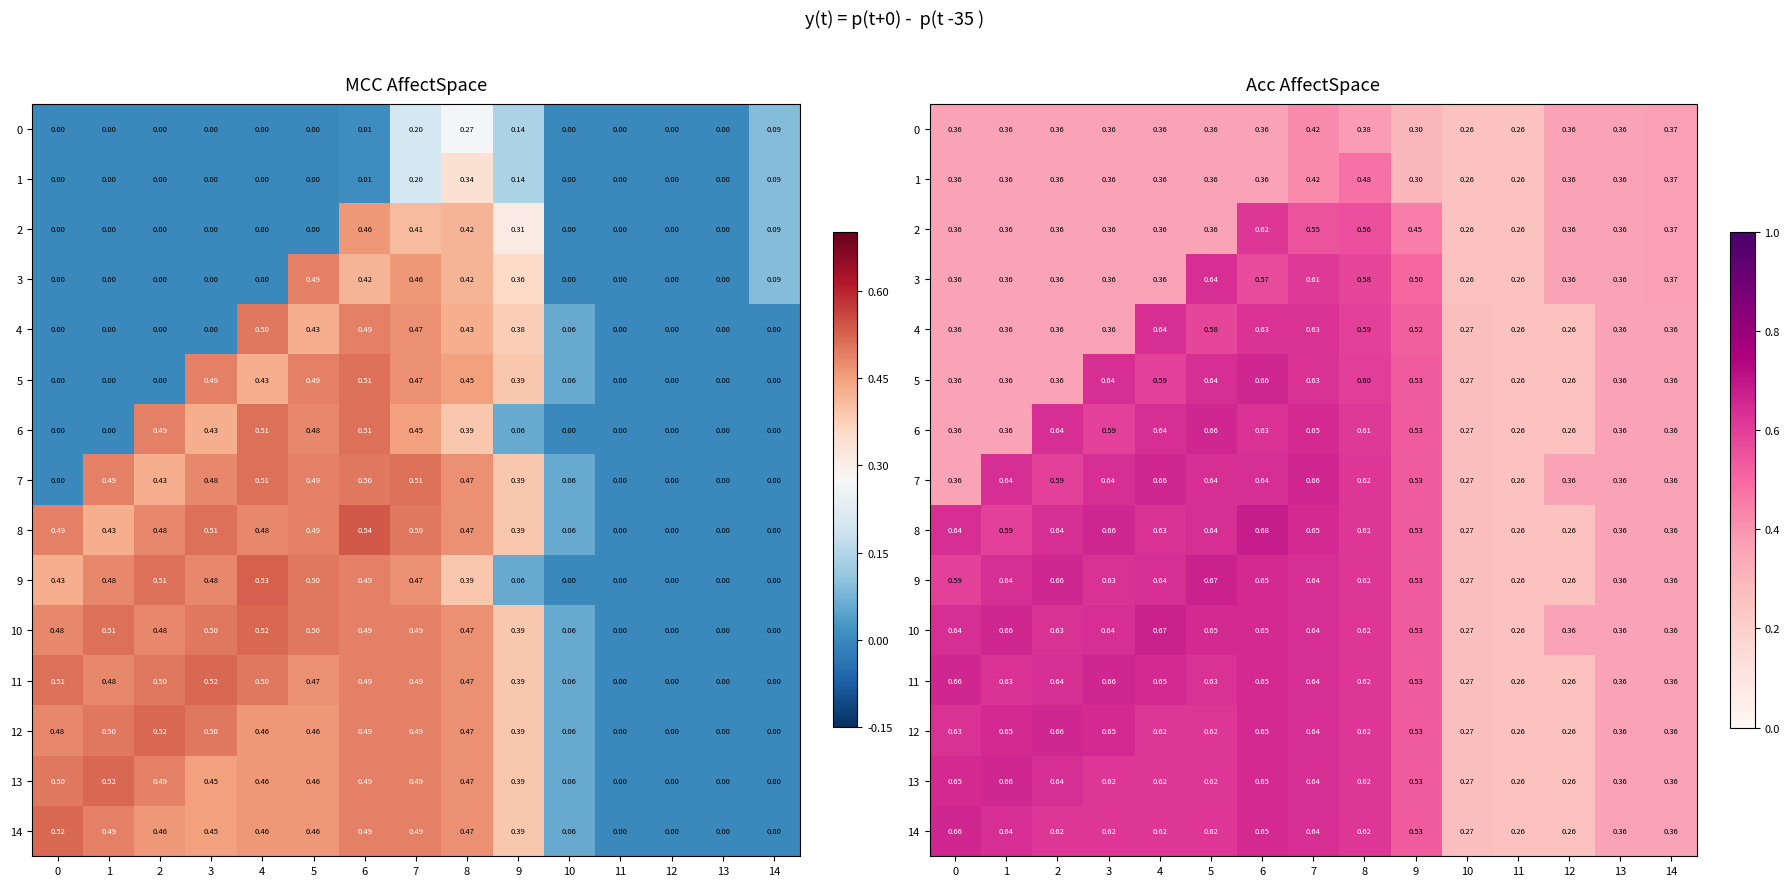

List the series in order of their peak value, lowest first.

0, 1, 2, 3, 4, 5, 6, 7, 11, 12, 13, 14, 9, 10, 8